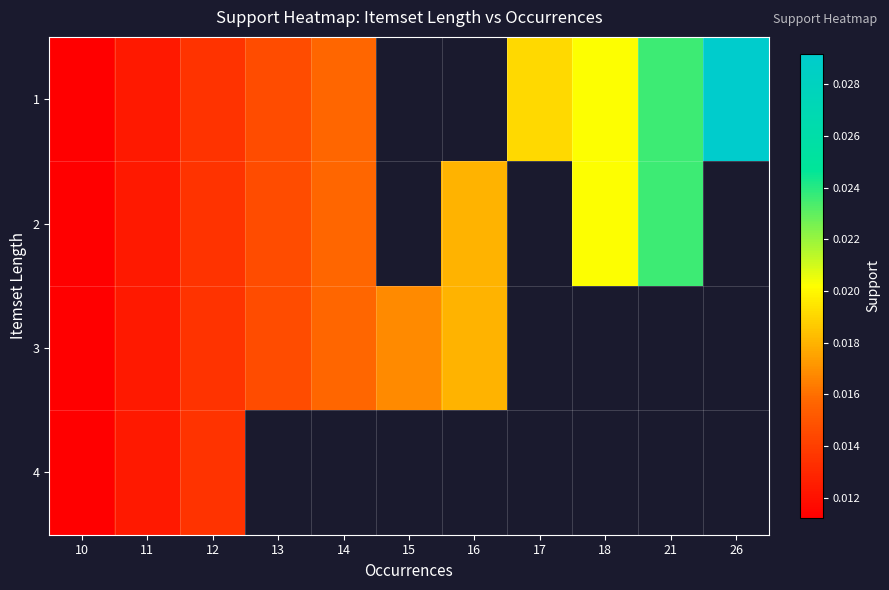

At 26, list the series in order from smallest to largest.

1, 2, 3, 4